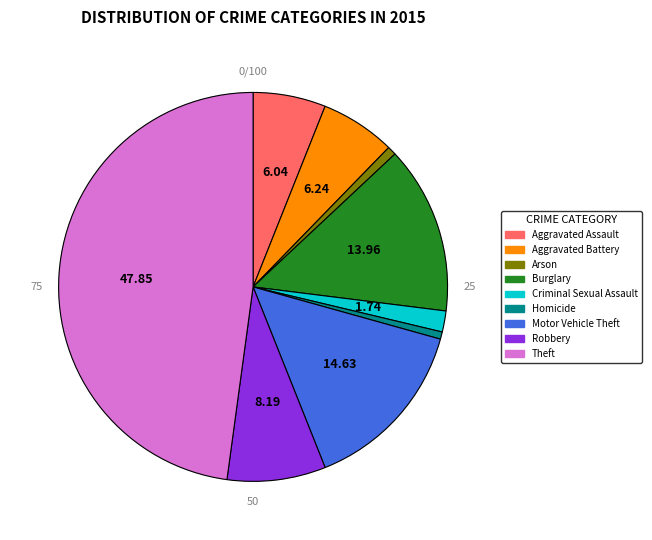

Does any single category account for the majority?

No